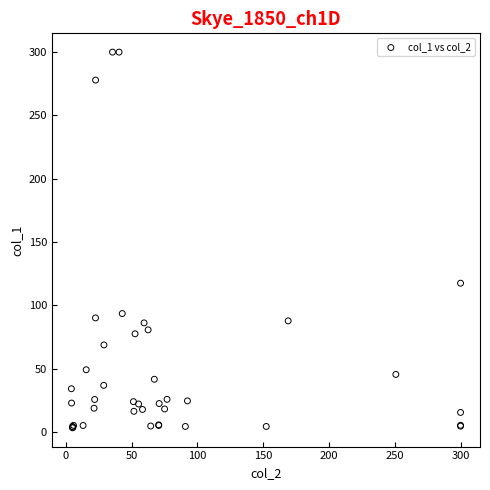

What Y value in the scatter plot is closest to 151?

117.6